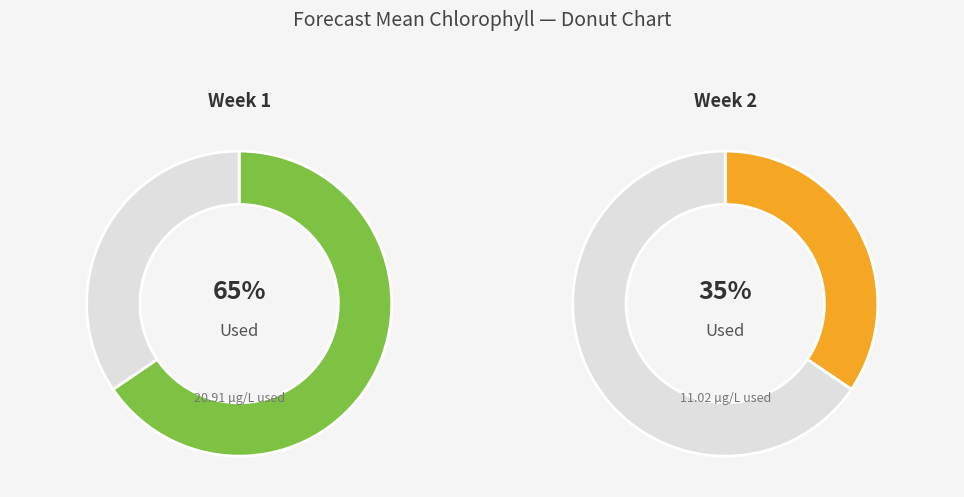

Between 1 and 2, which is larger?

1